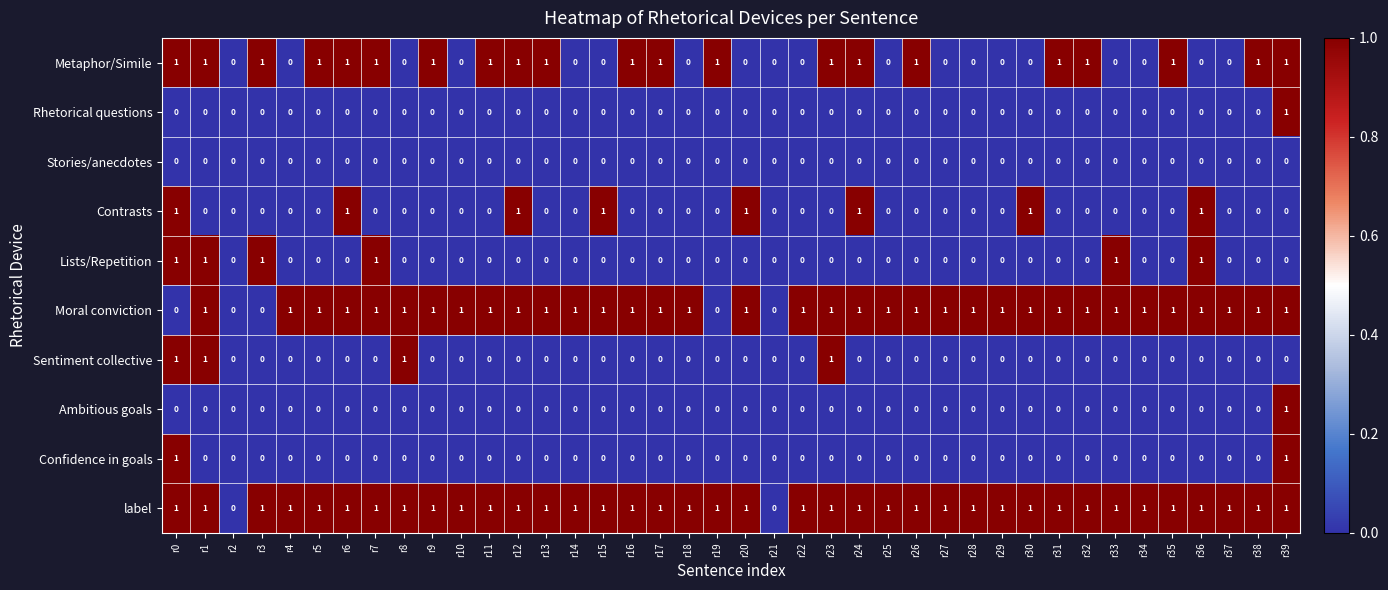

What is the total value across all series at r13?

3